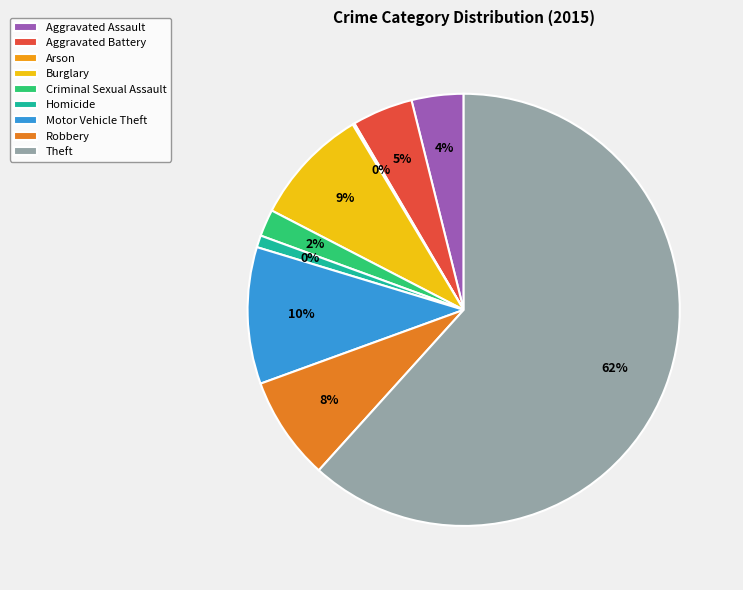

Is there a majority slice in this chart?

Yes